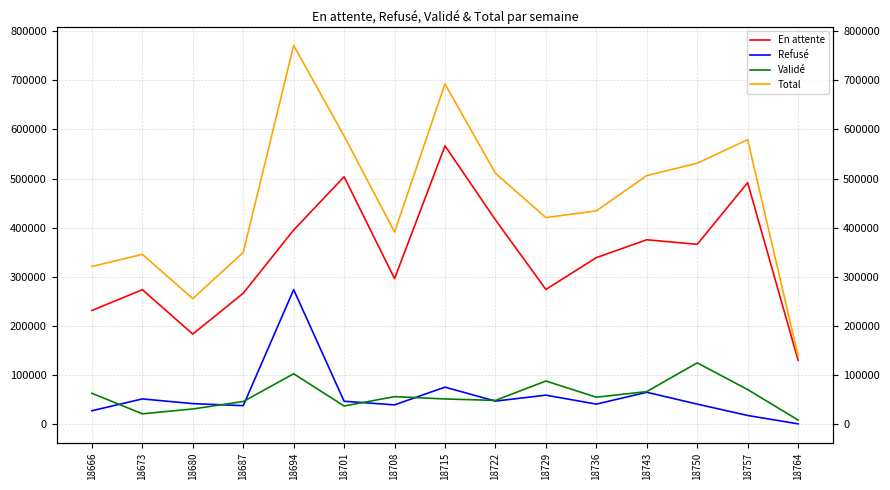

What is the sum of all En attente values?

5108114.9